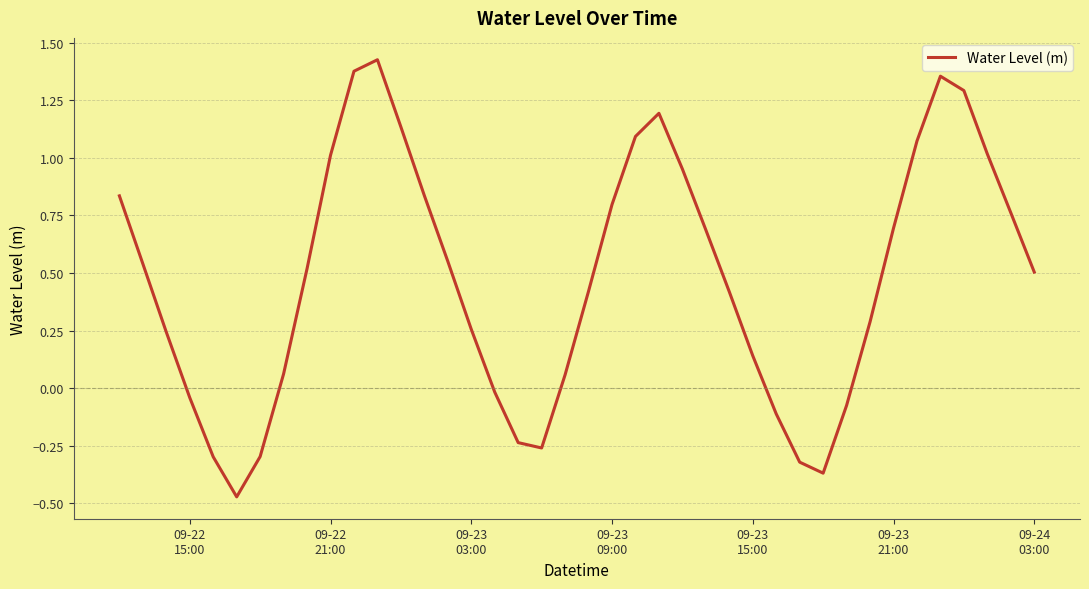

True or false: there are more than 0 points higher than both neighbors.

True